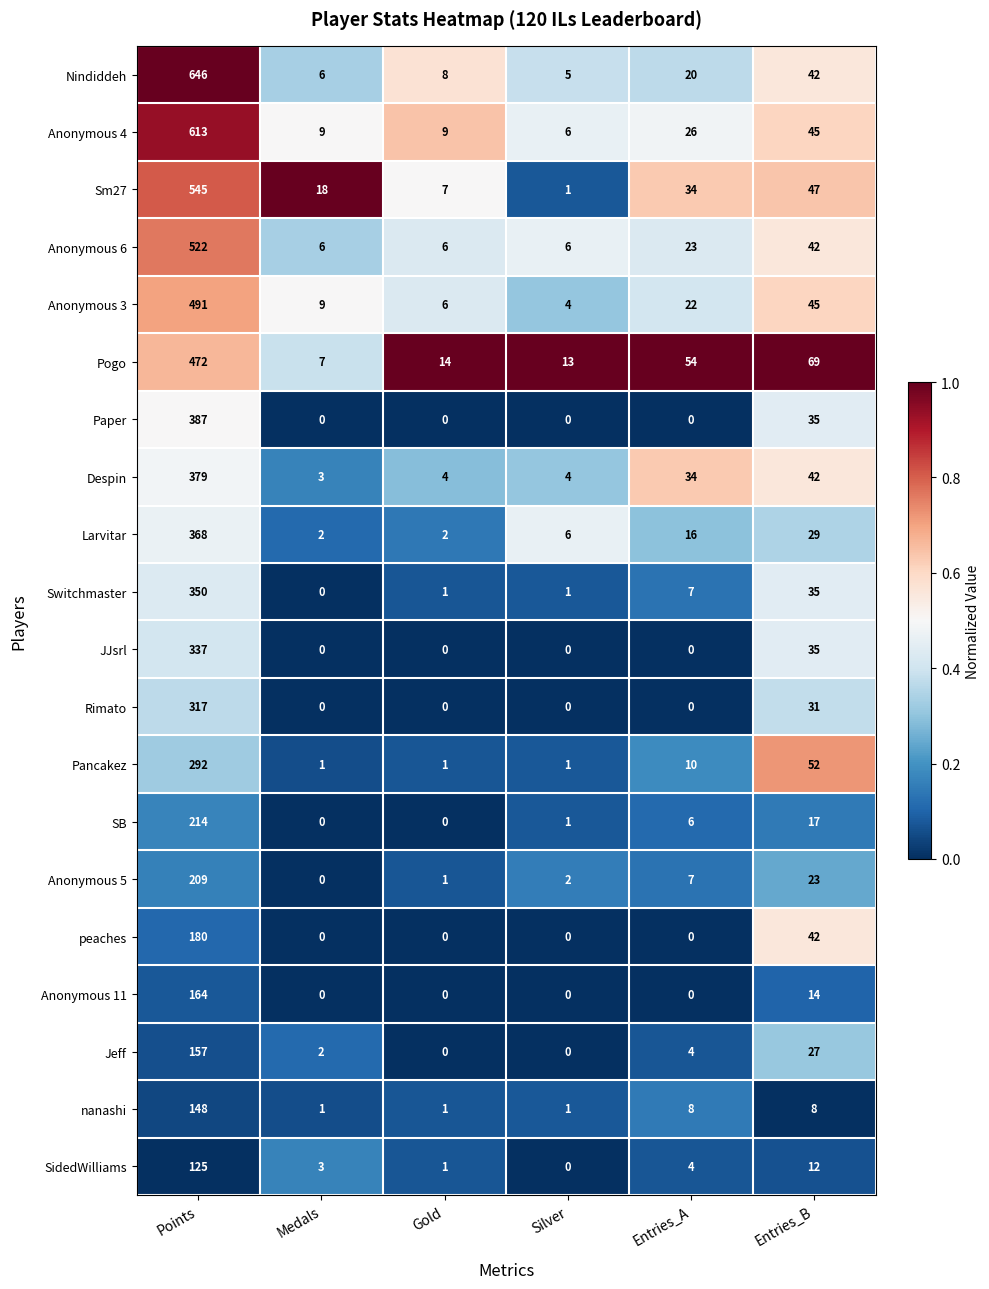

Which series has the widest spread of values?

Nindiddeh